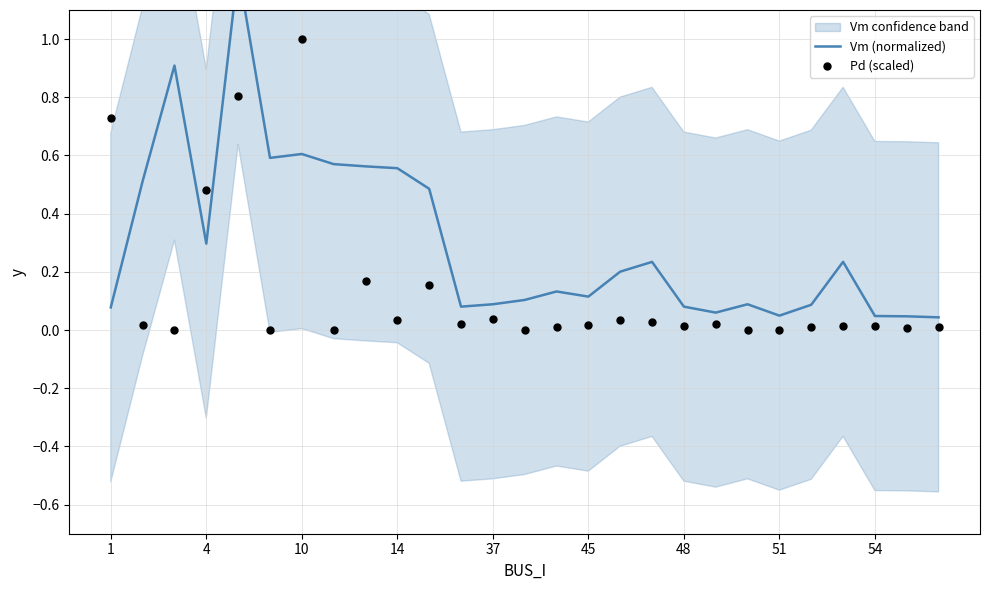

Which series has the widest spread of Y values?

Vm (normalized)